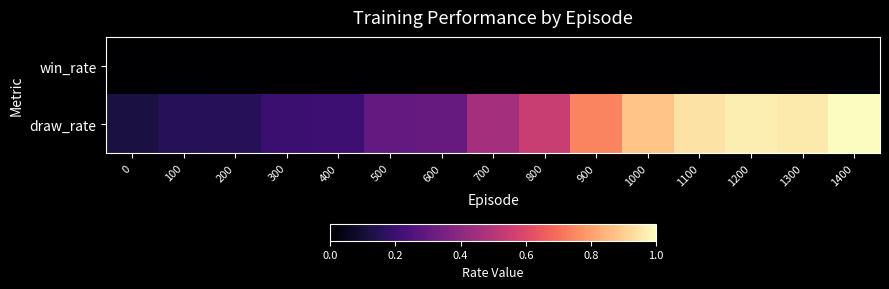

At 600, list the series in order from largest to smallest.

draw_rate, win_rate